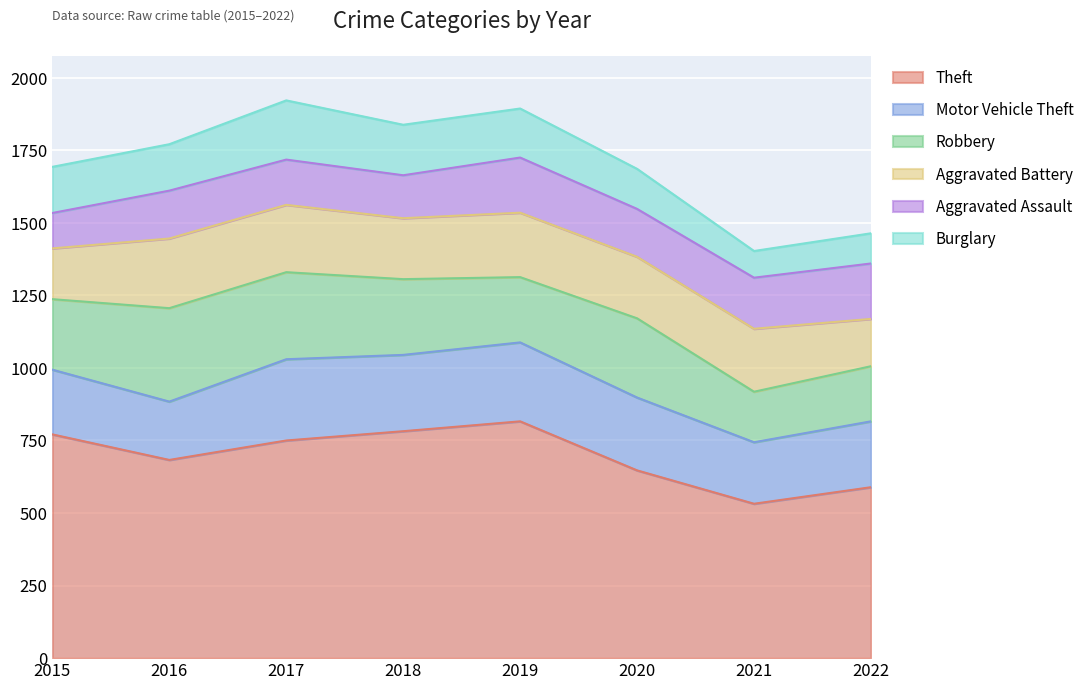

At which label is Motor Vehicle Theft closest to 240?

2020